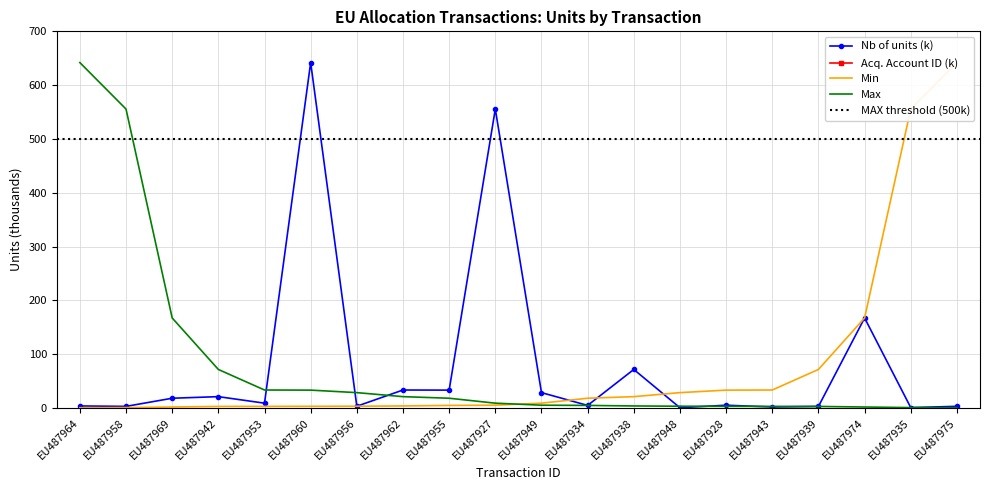

What position from the right is EU487955?

12